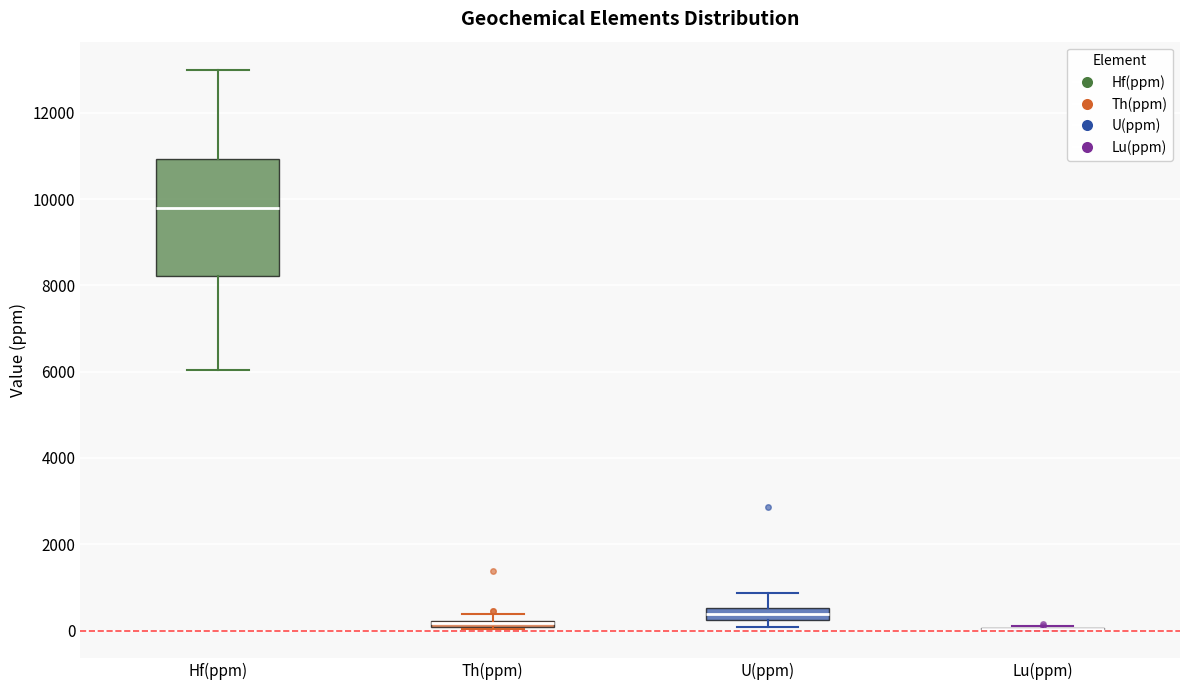

Which box is the tallest, from its lower edge to its upper edge?

Hf(ppm)